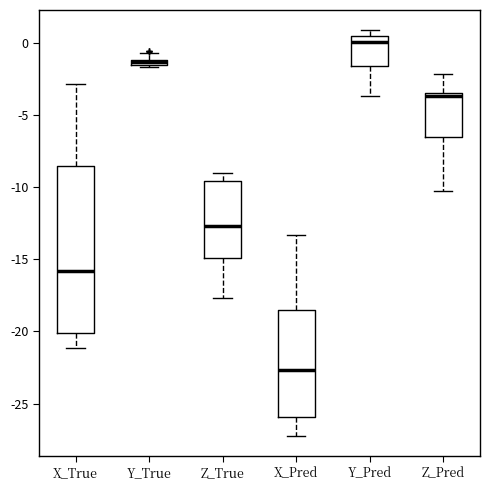

Comparing the boxes themselves (not the whiskers), which one is the tallest?

X_True